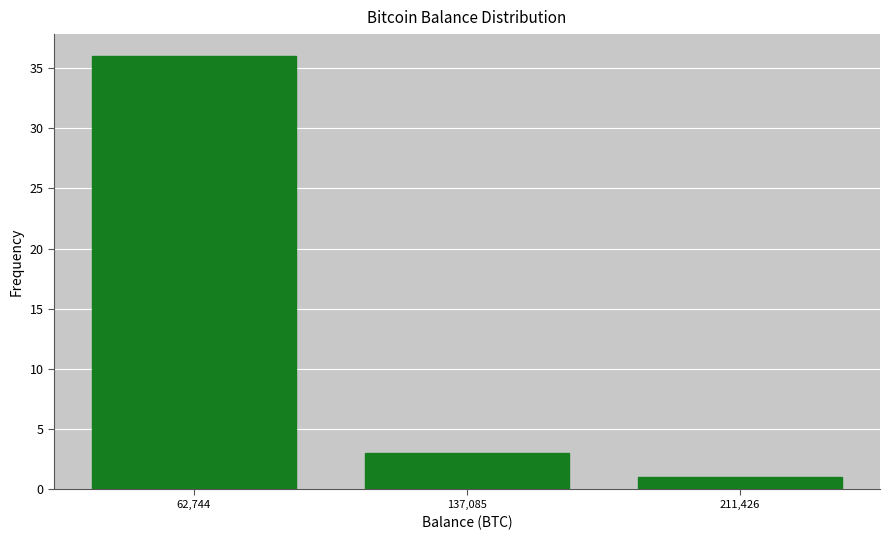

Over which range of the x-axis is the bar tallest?

30000 to 100000